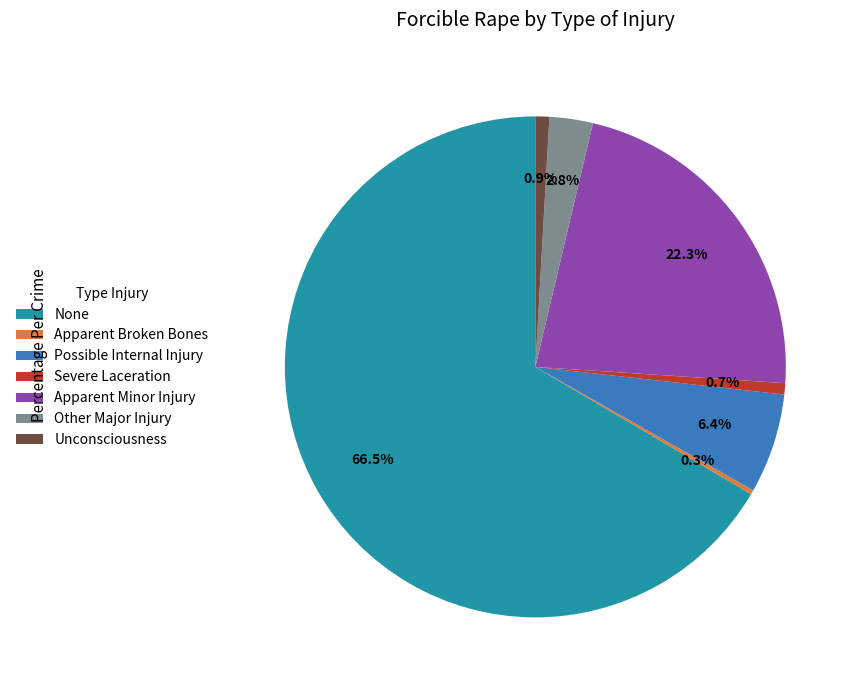

What is the ratio of the value at Possible Internal Injury to the value at Other Major Injury?

2.3